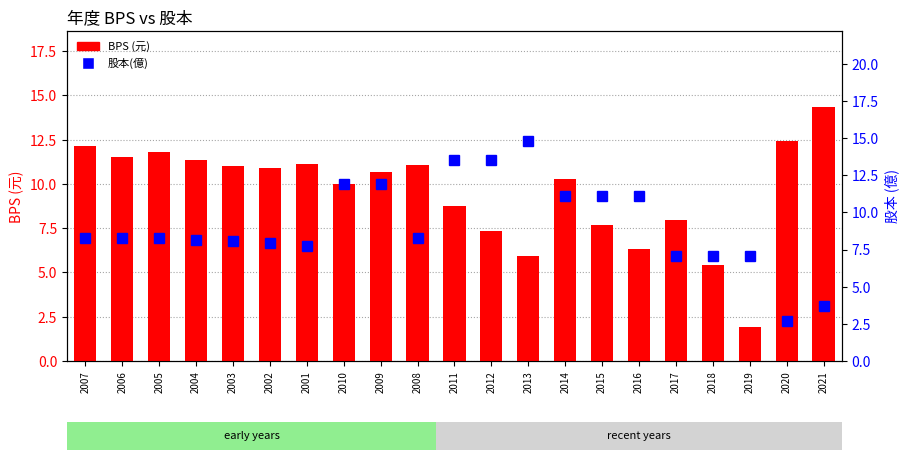

What is the difference between the highest and lowest values at 2012?

6.1